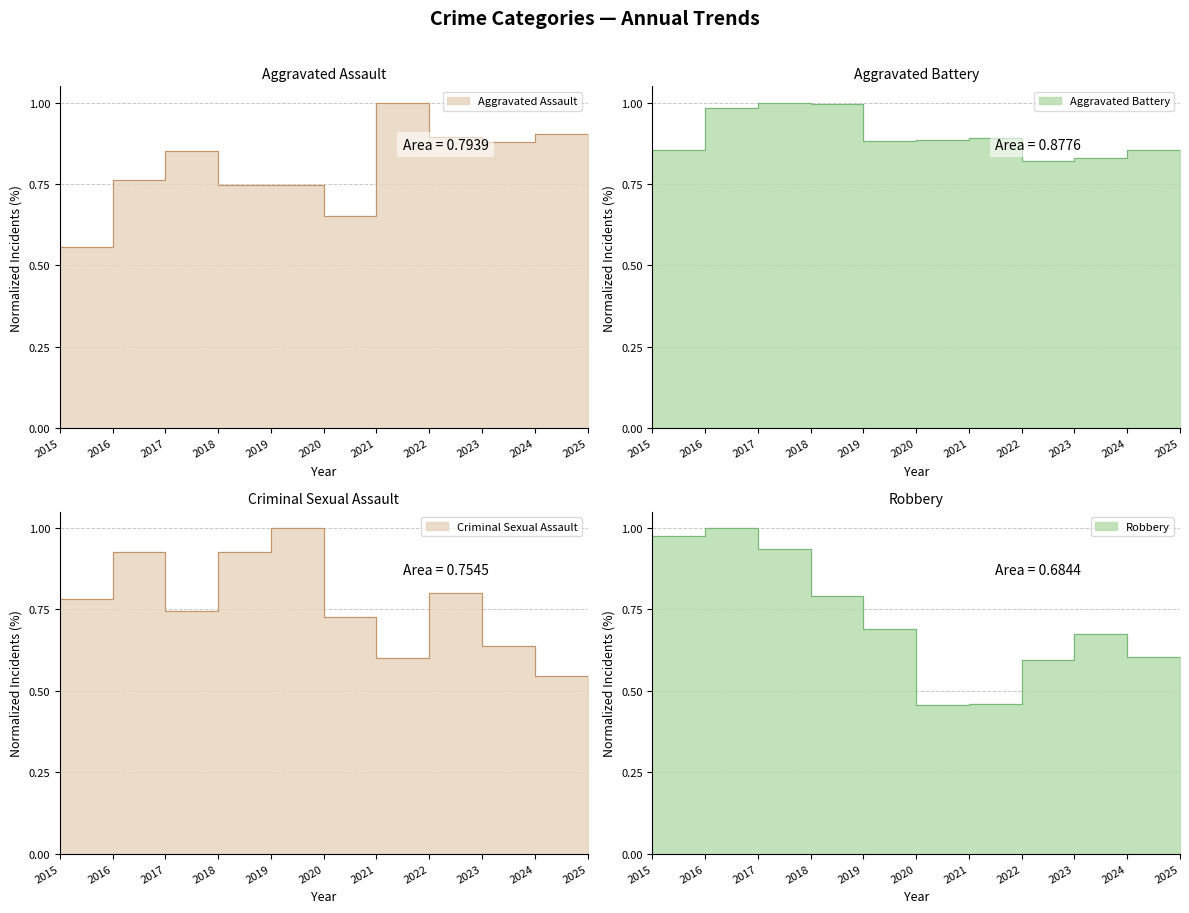

The value of Criminal Sexual Assault at 2023 is 0.6. True or false?

True